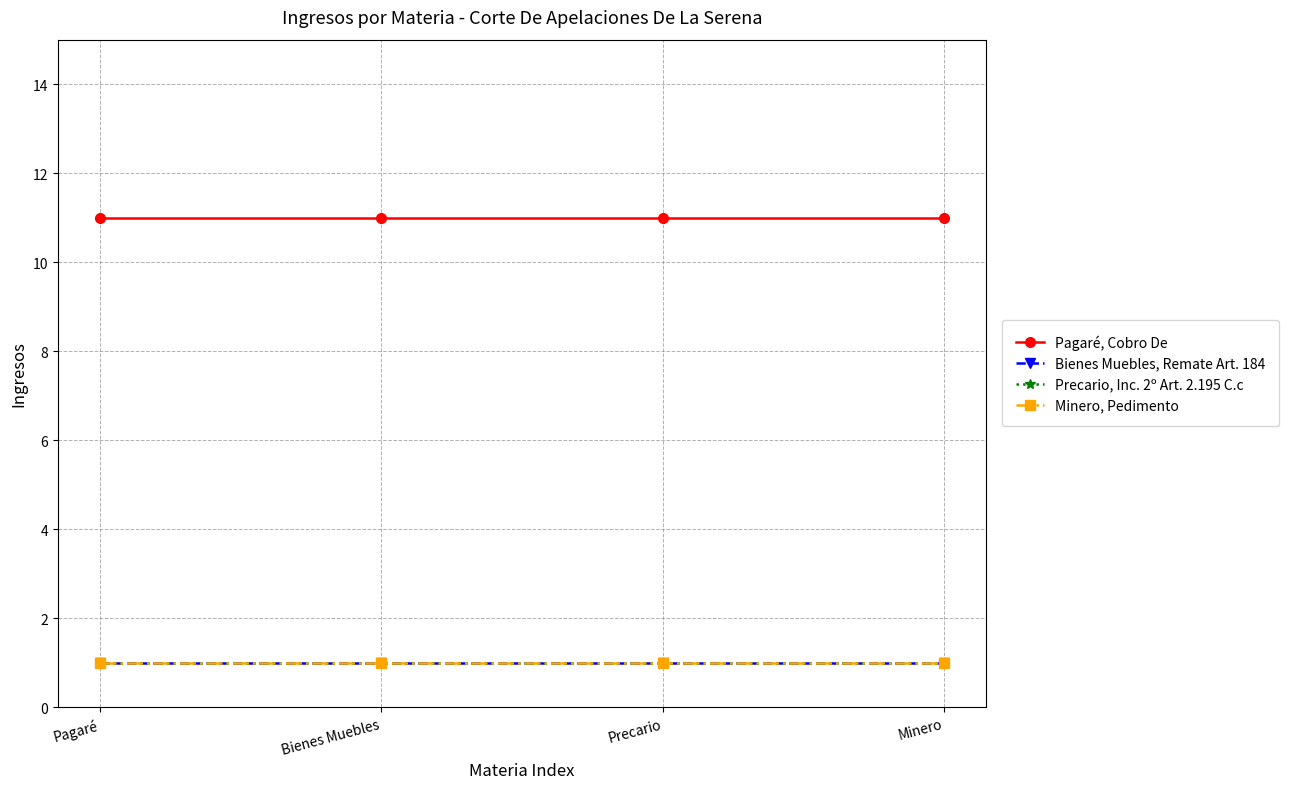

How many data points does each series have?

4